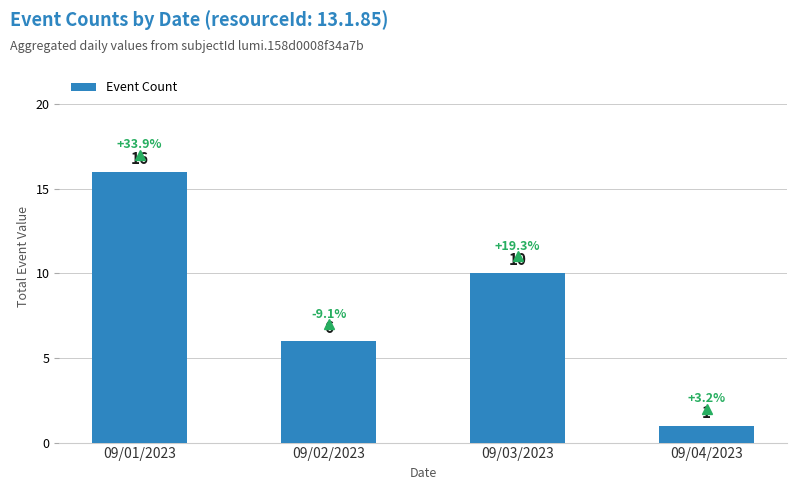

What is the smallest value displayed?

1